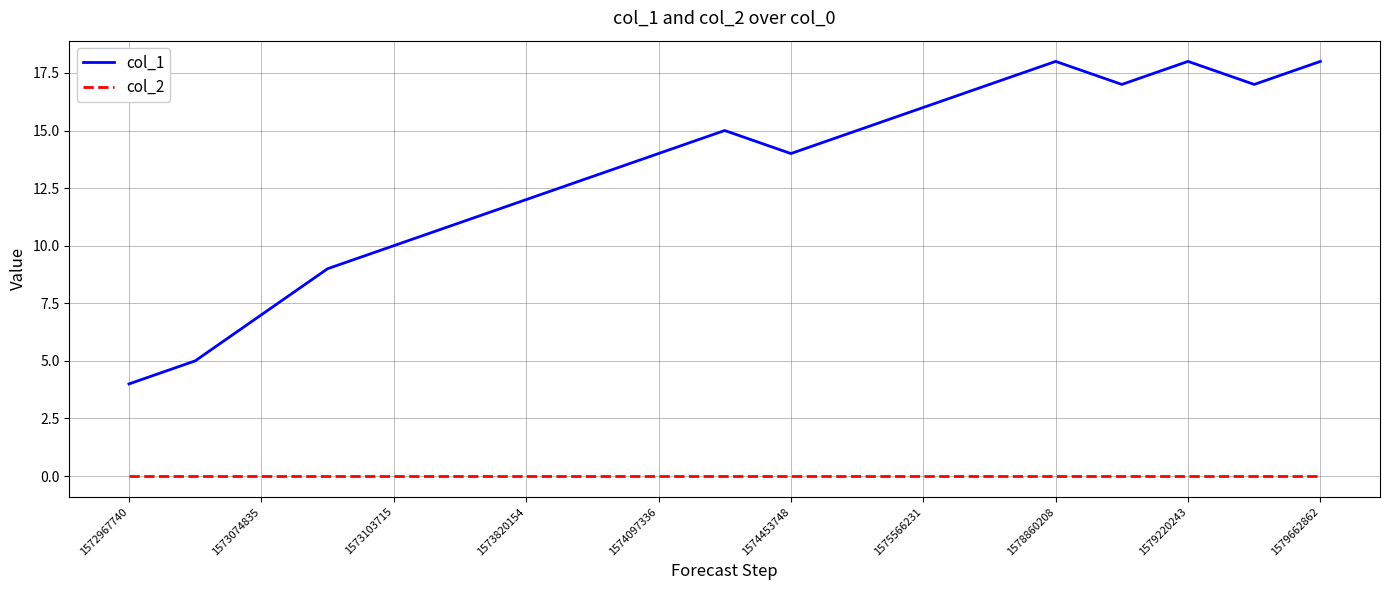

How many interior local peaks does the col_1 series have?

3